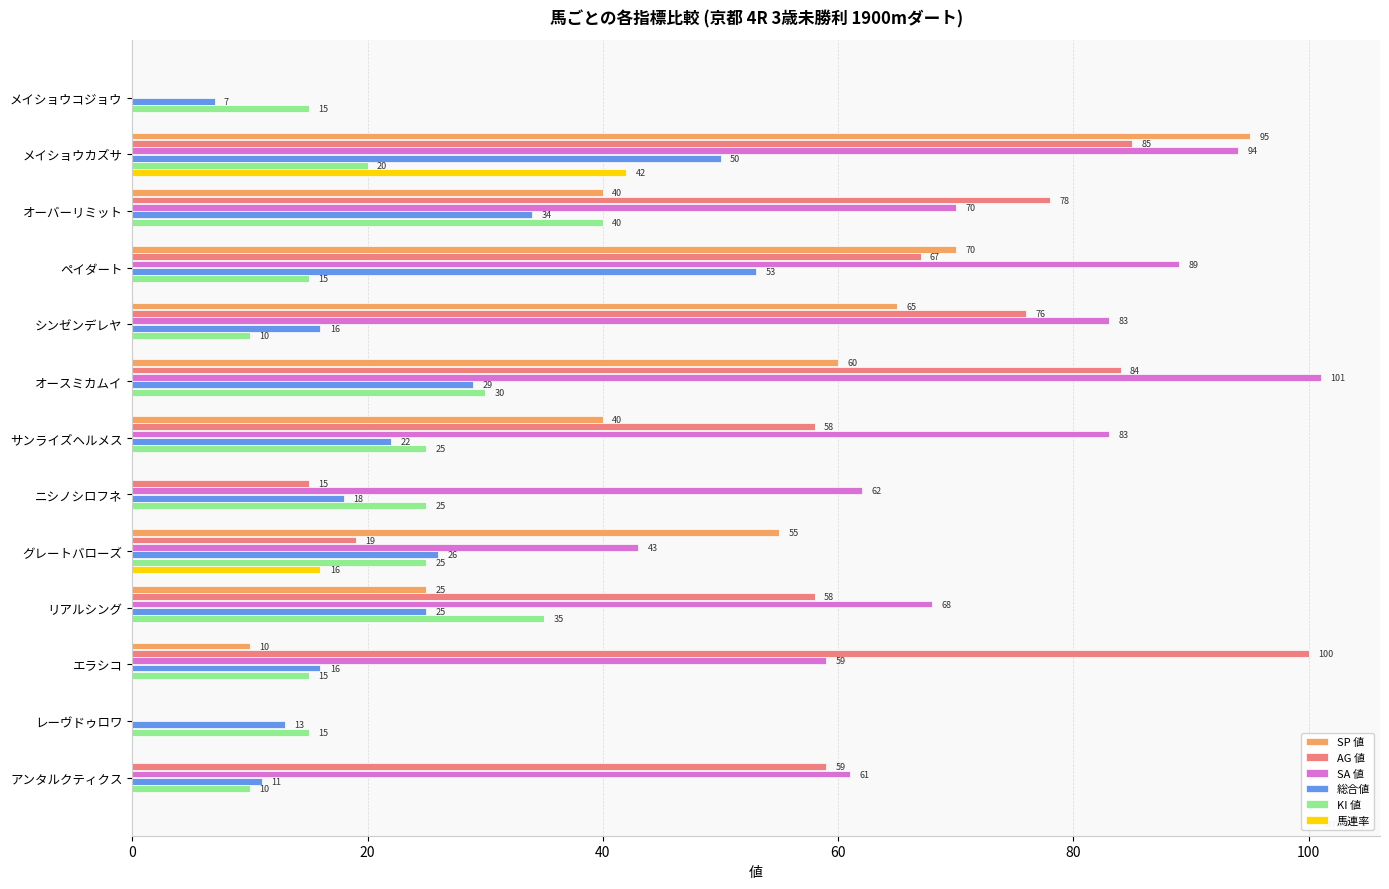

Which series has the widest spread of values?

SA 値